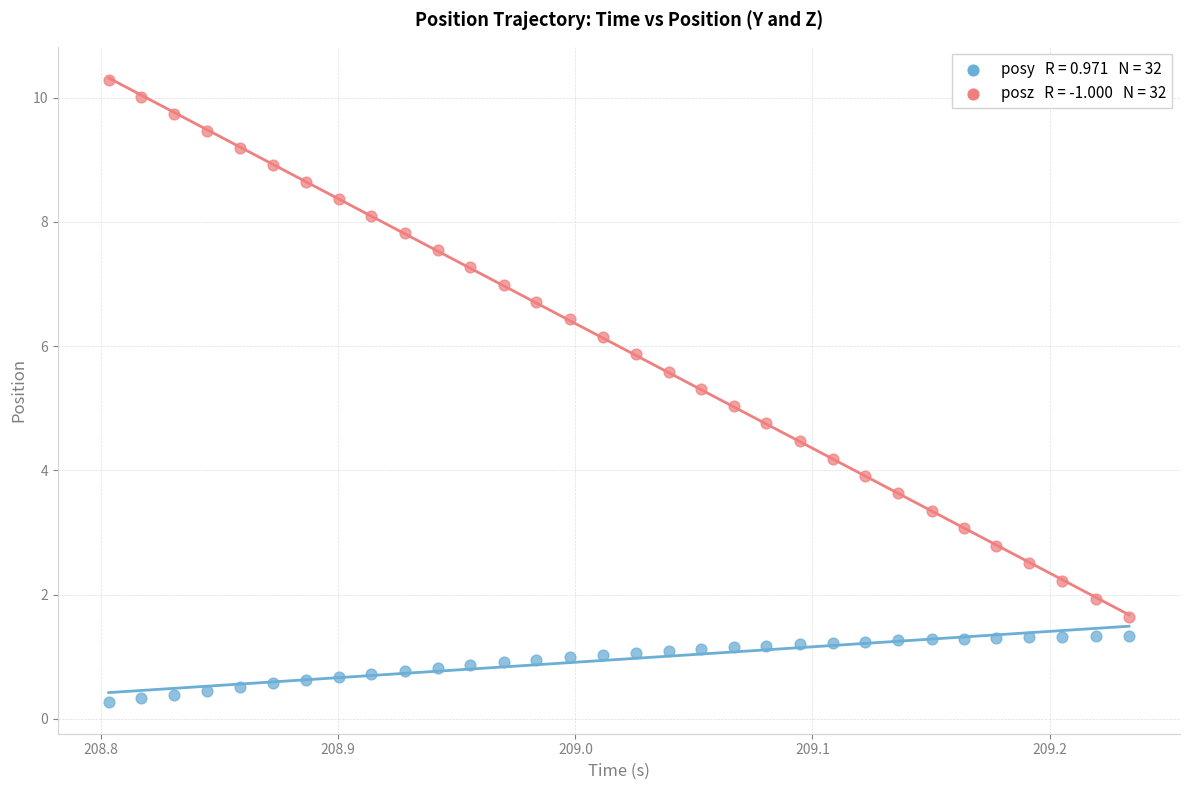

Across all data points, what is the range of X values (max minus min)?

0.4